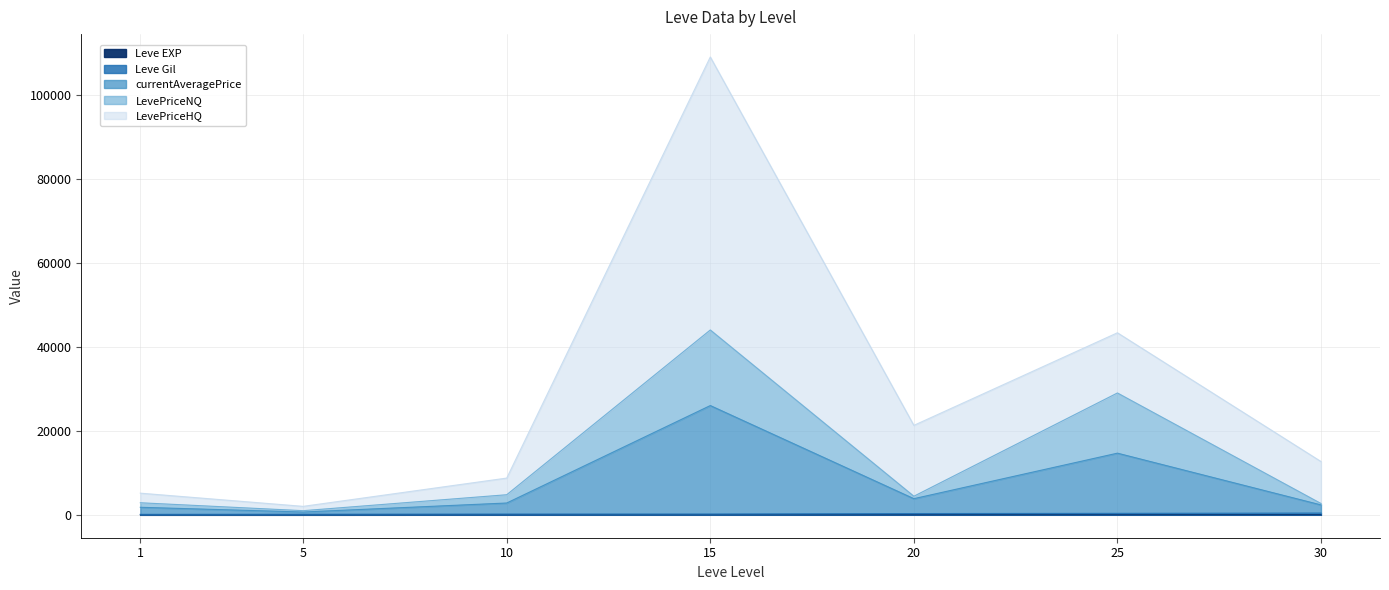

At which label does LevePriceNQ first exceed 4428?

10